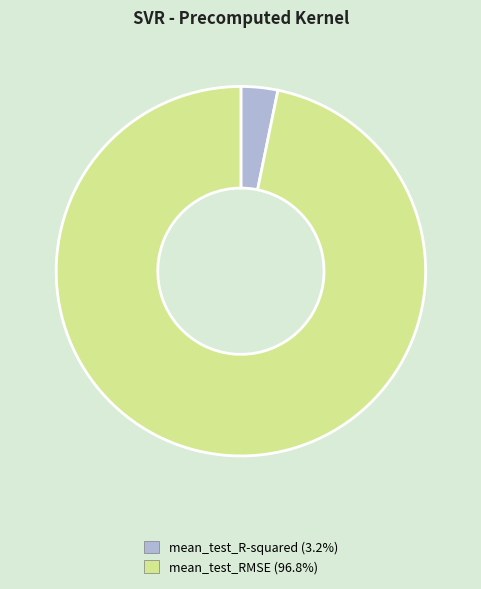

What is the smallest slice in the pie chart?

mean_test_R-squared